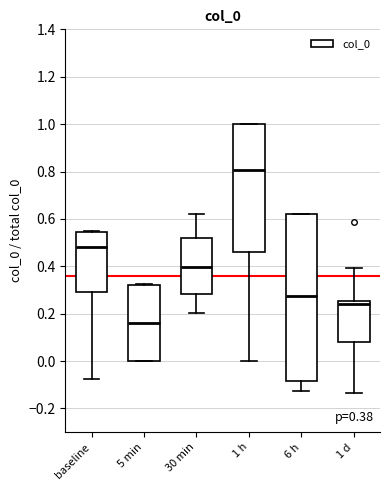

Comparing the boxes themselves (not the whiskers), which one is the tallest?

6 h